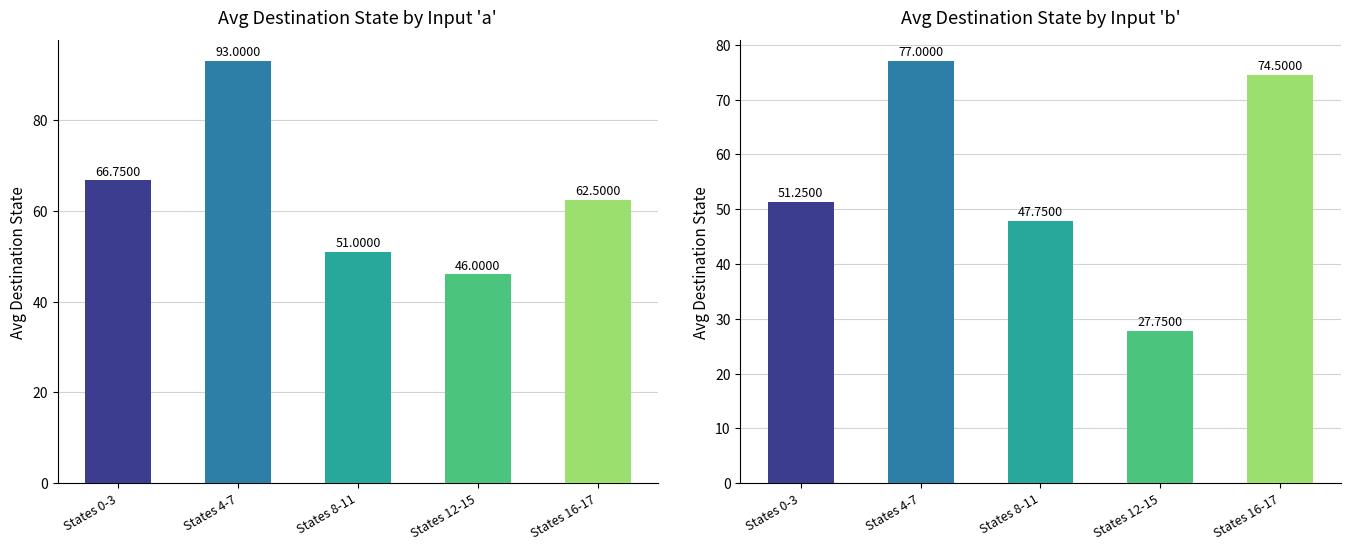

Which label corresponds to the largest value in the chart?

States 4-7